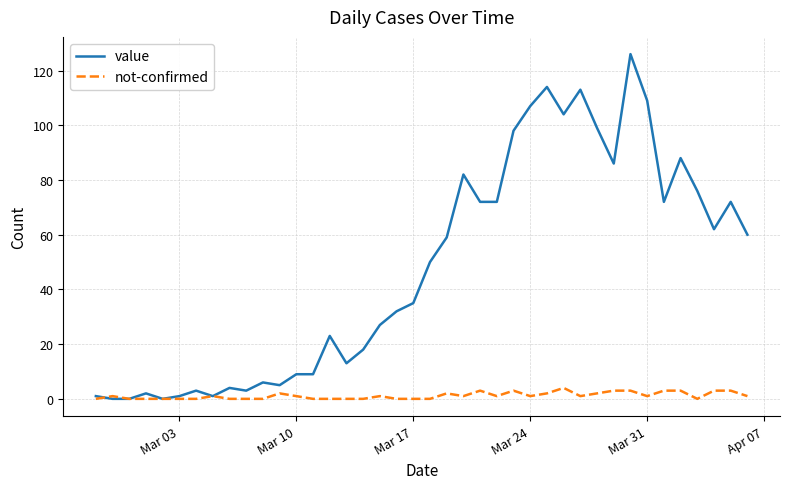

Which series has the widest spread of values?

value